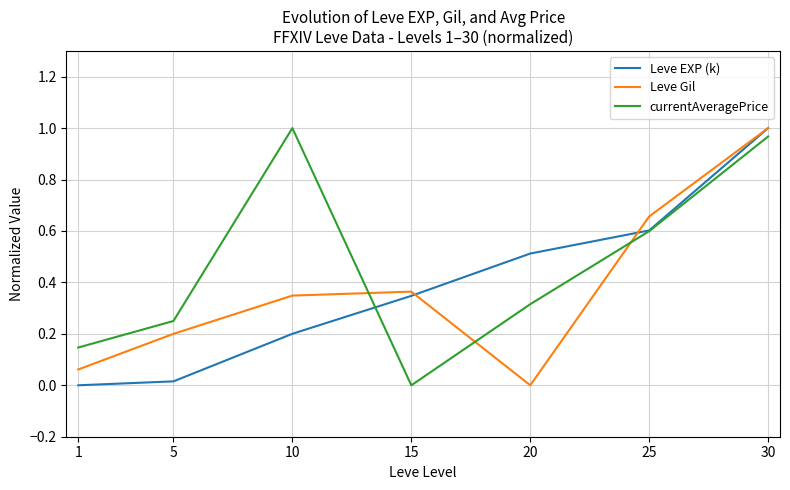

The value of currentAveragePrice at 15 is 0.5. True or false?

False